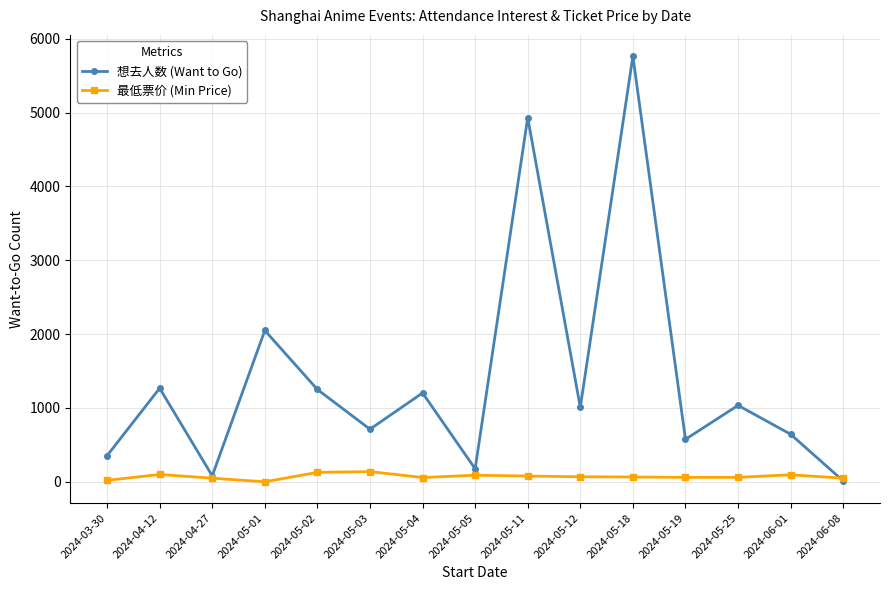

At which label is 想去人数 (Want to Go) closest to 2887?

2024-05-01